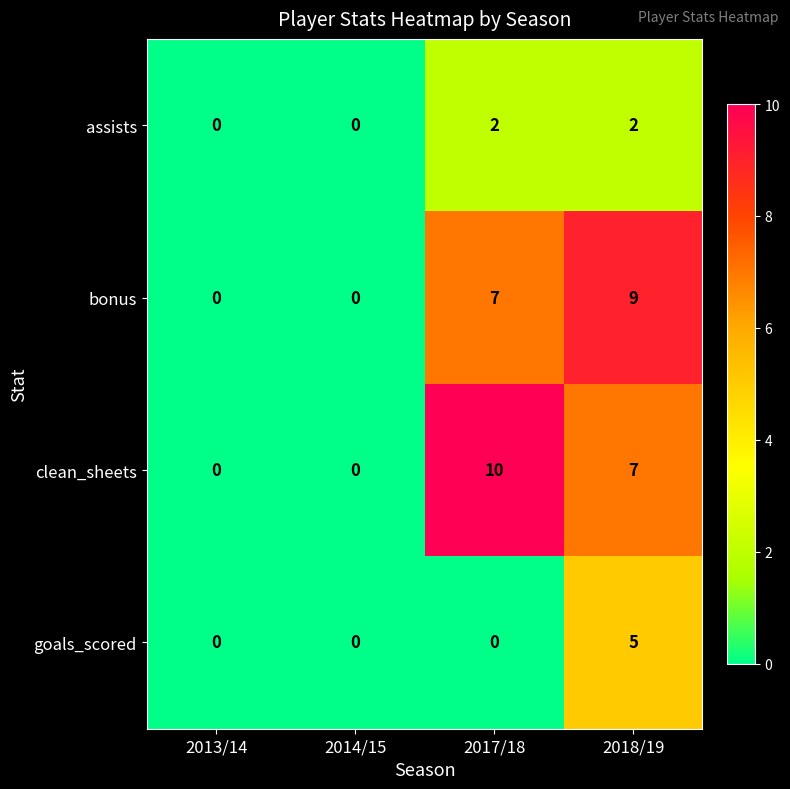

At which category is the sum across all series the highest?

2018/19